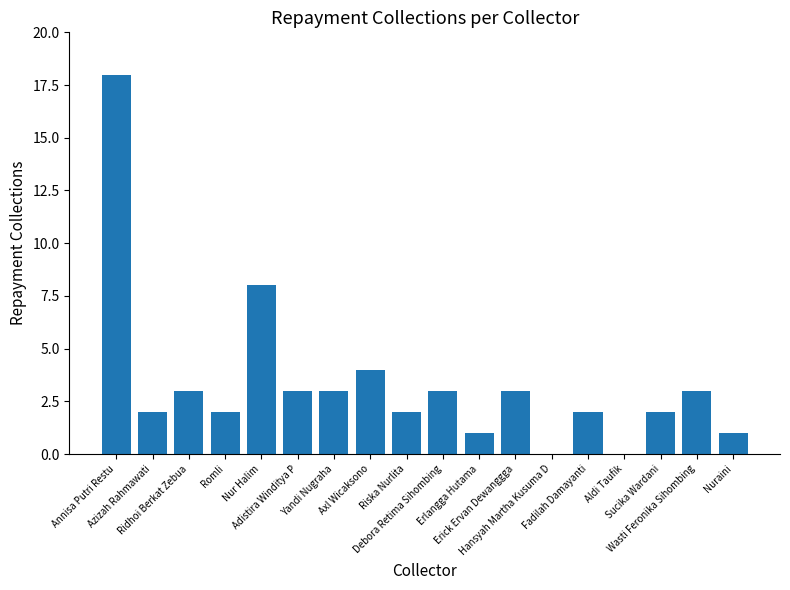

What is the approximate value at Wasti Feronika Sihombing, to the nearest 5?

5